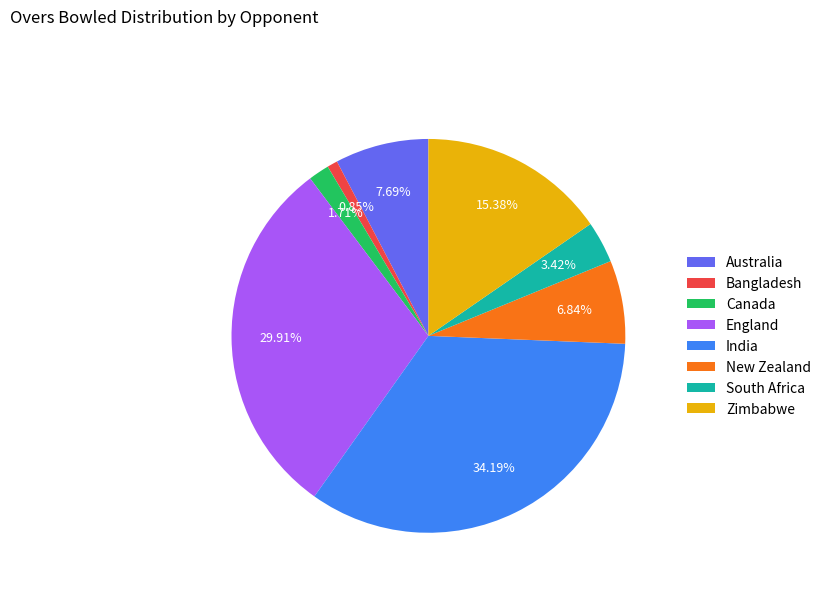

What is the ratio of the value at New Zealand to the value at Bangladesh?

8.0